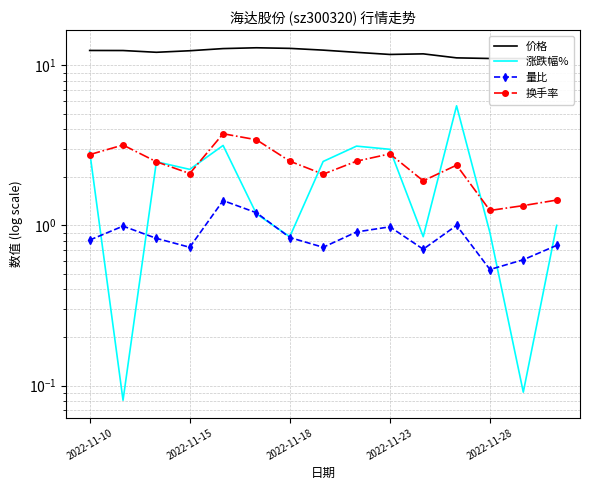

The value of 换手率 at 10 is 0.7. True or false?

False